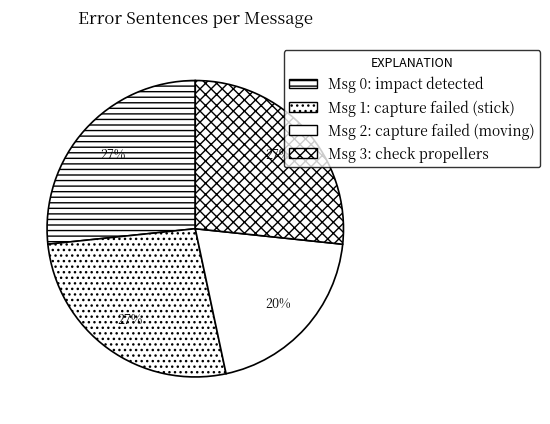

Count the number of slices in the pie.

4